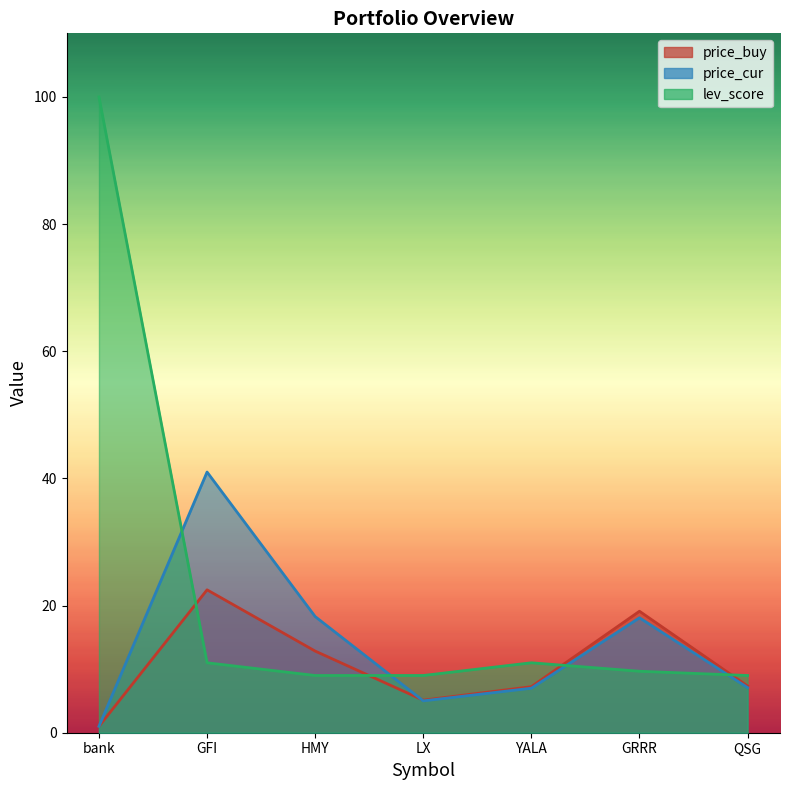

Which series ends up on top after the final intersection of price_buy and price_cur?

price_buy